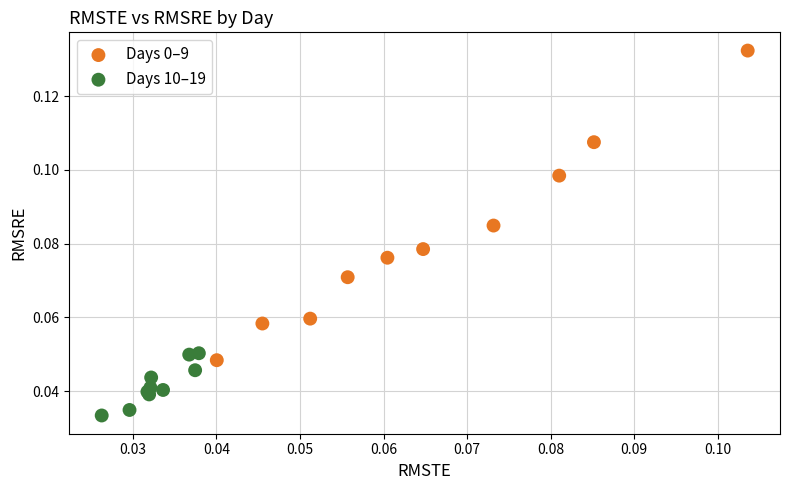

Which series reaches the minimum Y coordinate?

Days 10–19